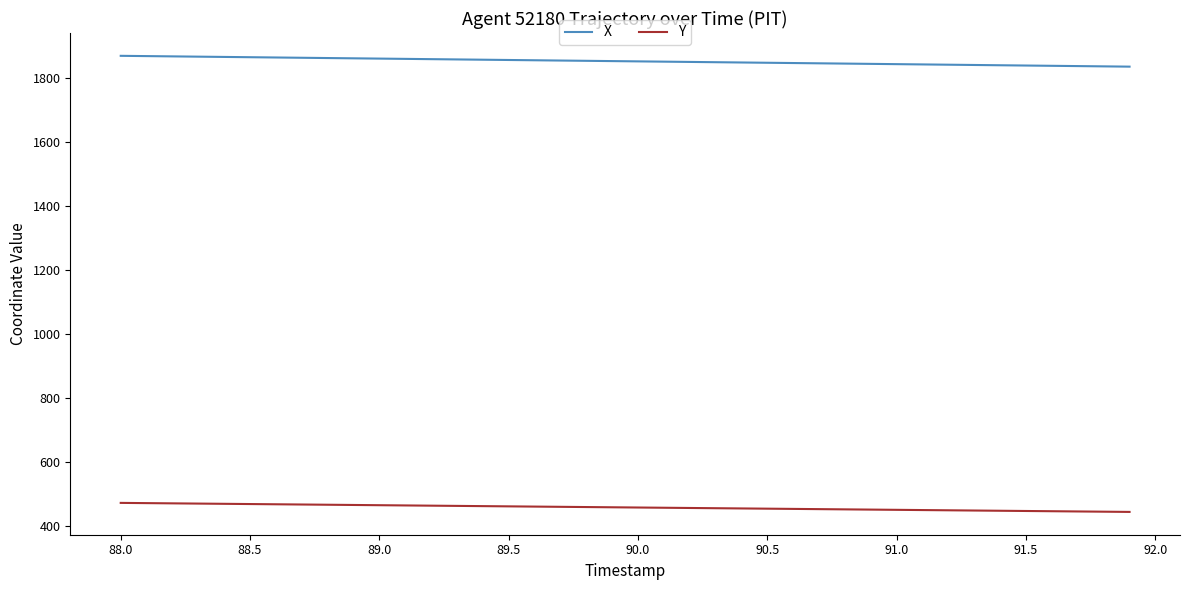

List the series in order of their peak value, highest first.

X, Y